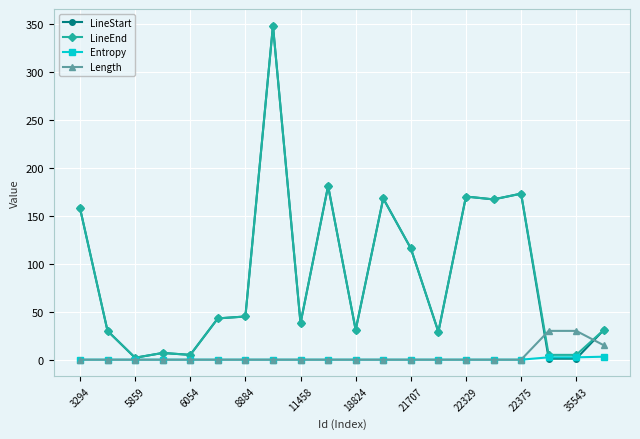

What is the highest value of the LineEnd series?

348.0